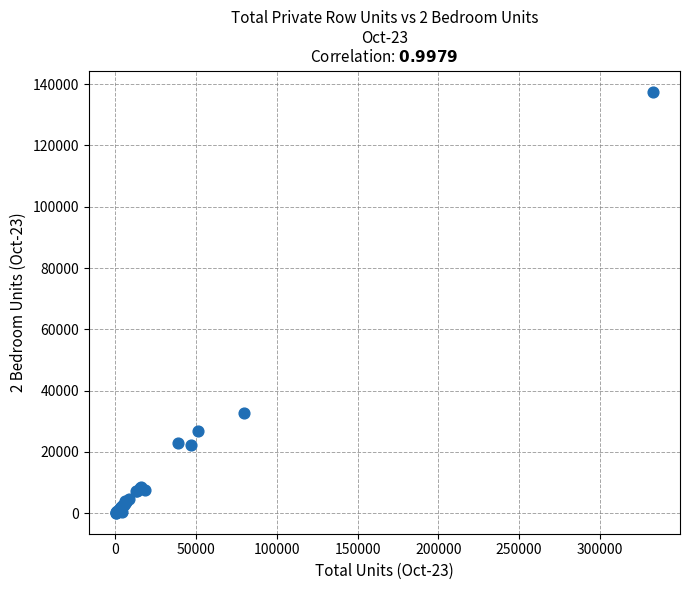

What Y value in the scatter plot is closest to 68868?

32626